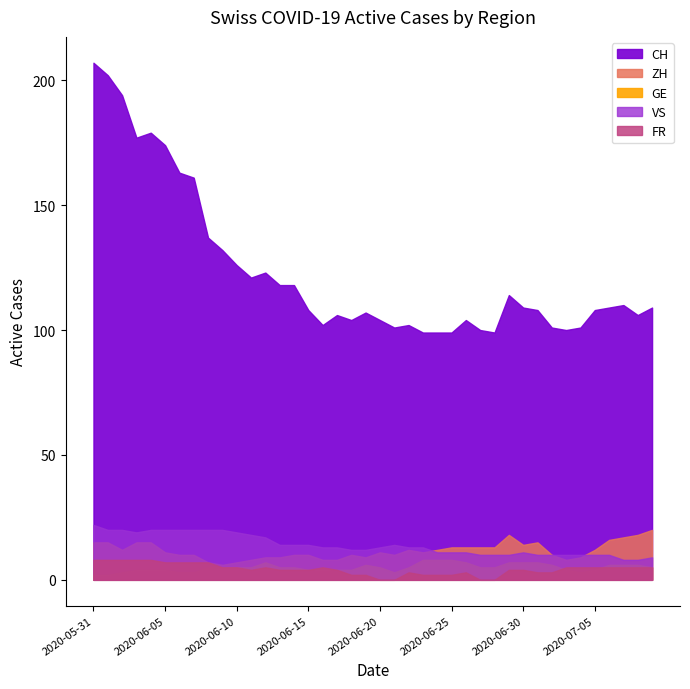

After their last crossing, which series has the higher values: GE or FR?

GE